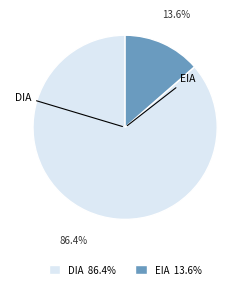

Which category accounts for the majority?

DIA